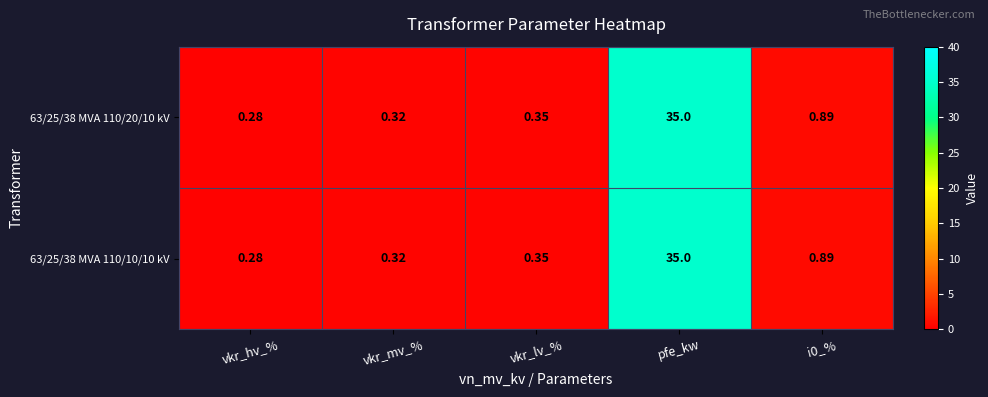

Is the value of 63/25/38 MVA 110/10/10 kV at vkr_lv_% greater than the value of 63/25/38 MVA 110/20/10 kV at i0_%?

No